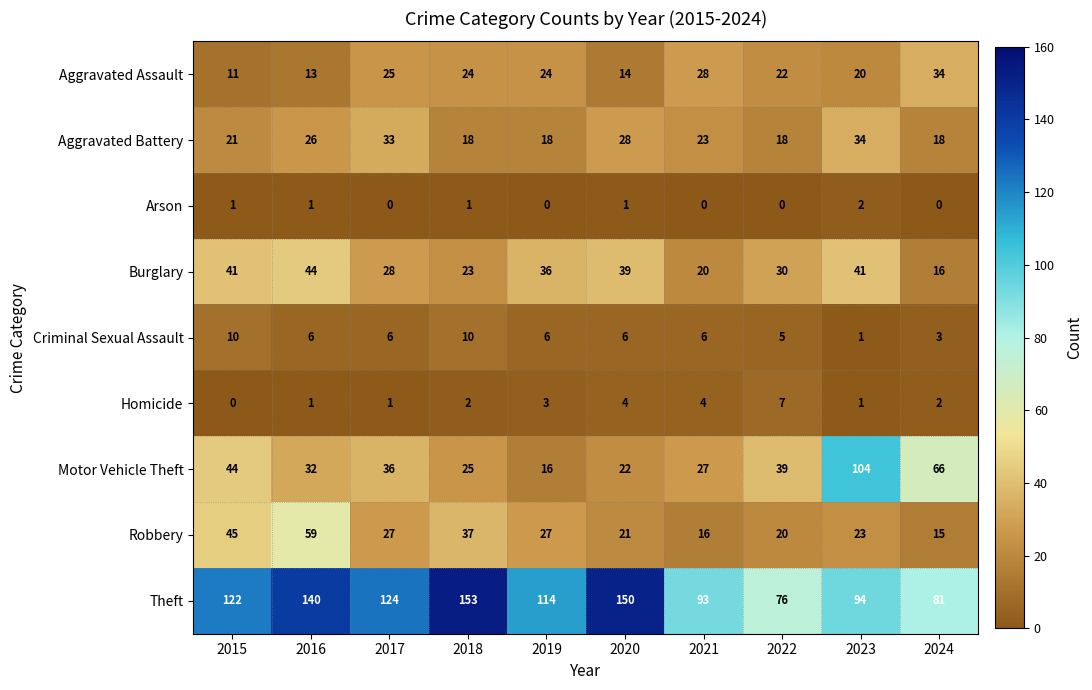

The value of Aggravated Assault at 2021 is 28. True or false?

True